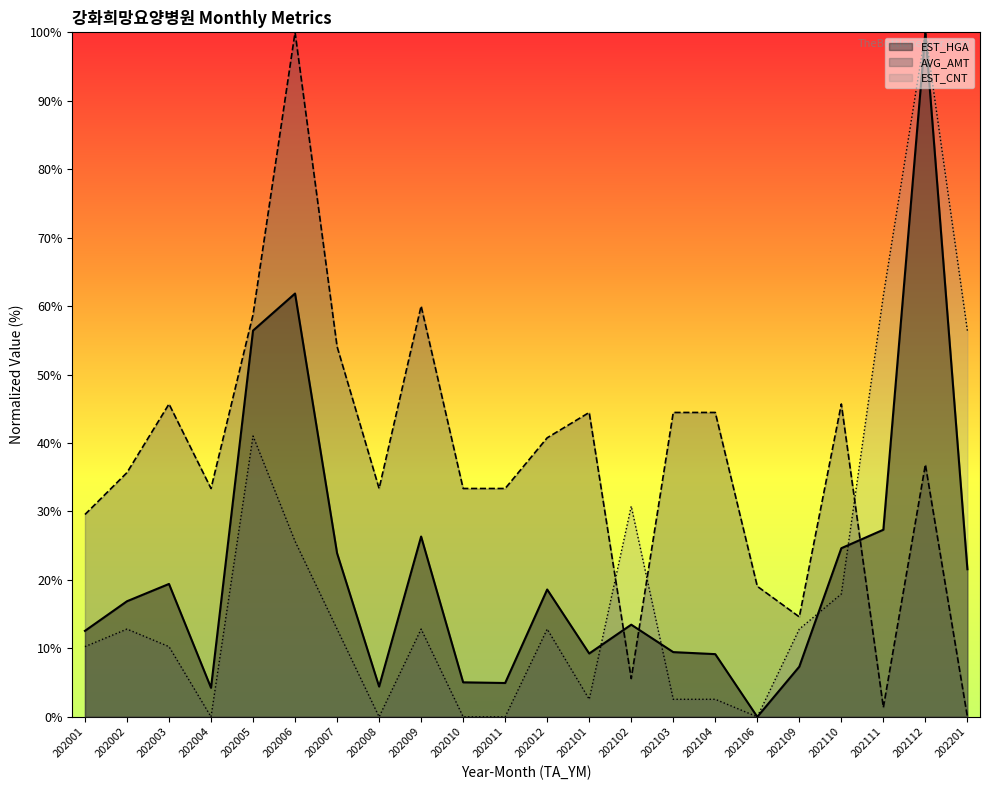

Does the chart display data point markers on the line(s)?

No